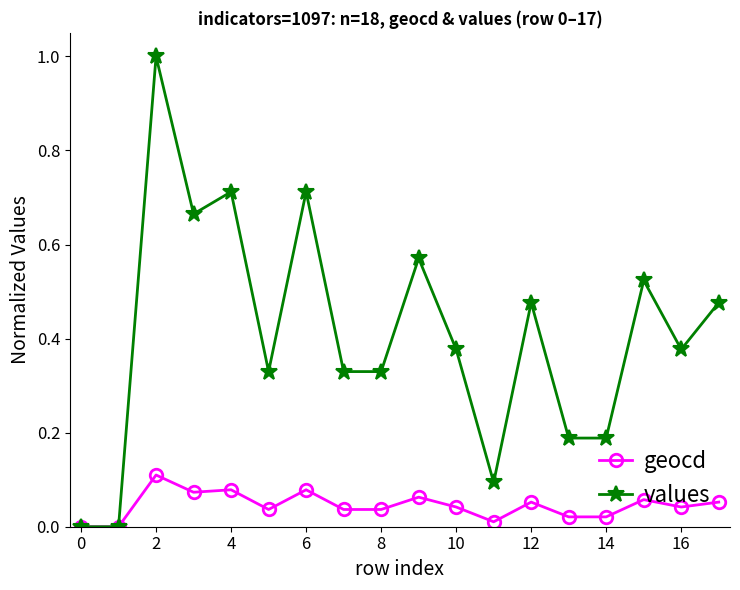

What is the value of the values point at the 3rd from the left?

1.0